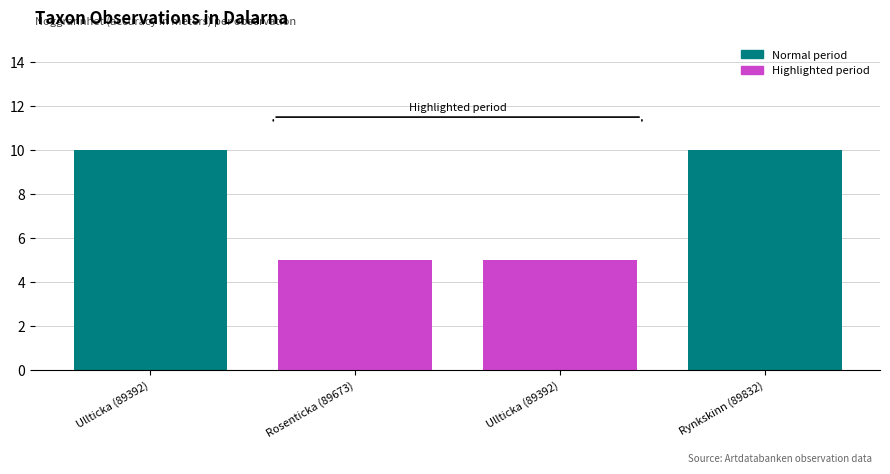

What is the maximum value shown in the chart?

10